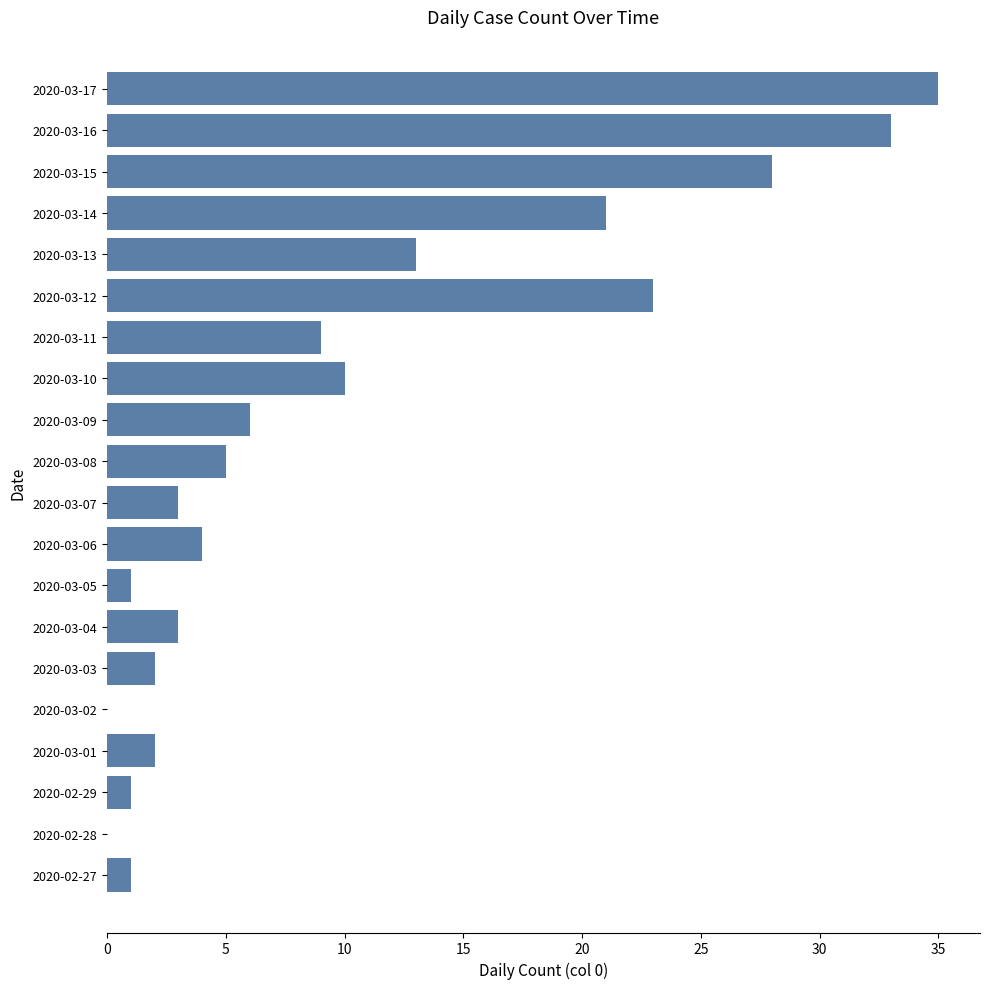

What is the change in value from 2020-02-28 to 2020-03-04?

+3